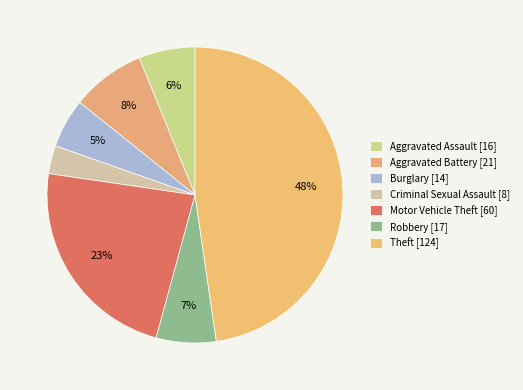

How many segments does this pie chart have?

7